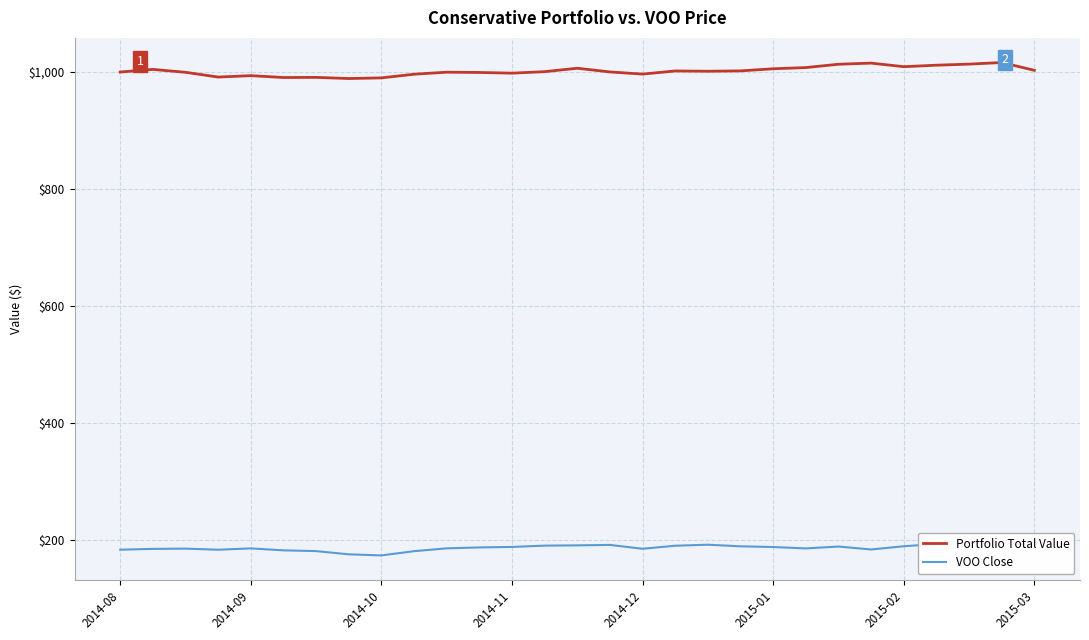

The value of Portfolio Total Value at 2014-11 is 603.4. True or false?

False